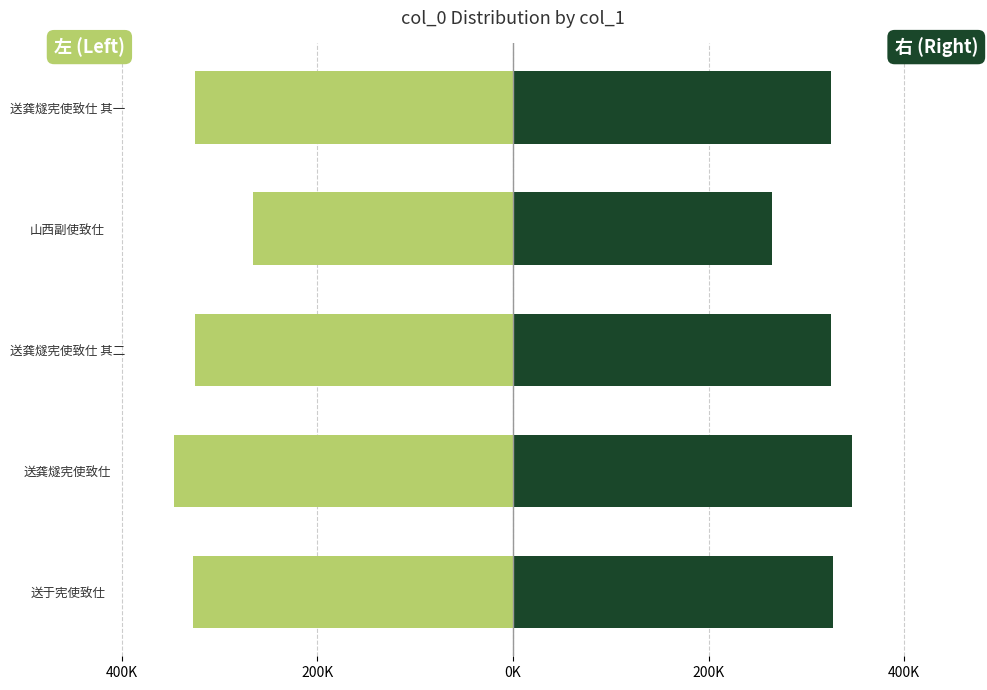

Is the value of 左 (Left) at 送龚燧宪使致仕 greater than the value of 右 (Right) at 送龚燧宪使致仕 其一?

No